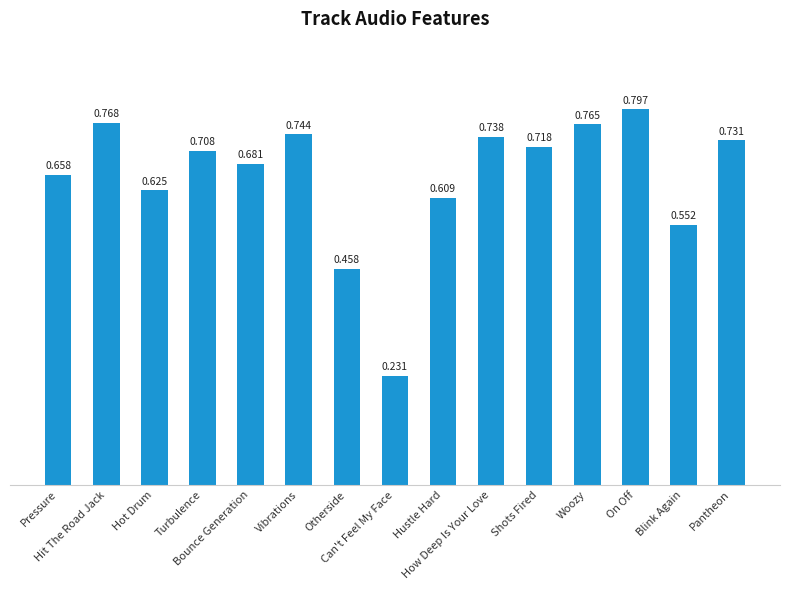

Count the values in the range 0 to 1.

15